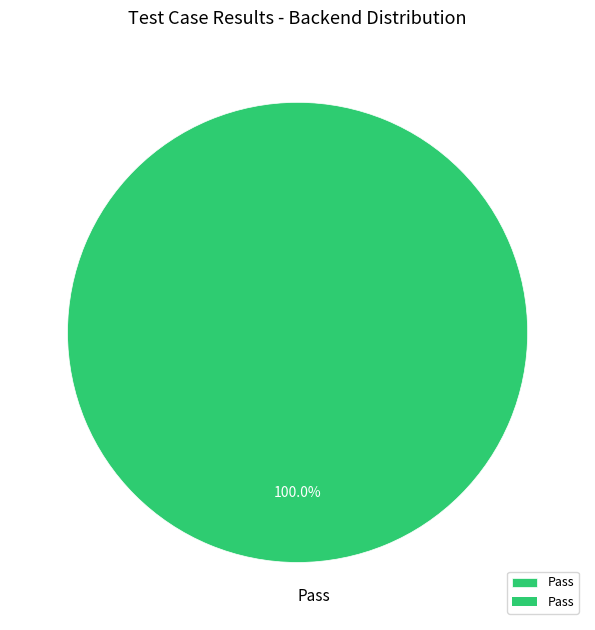

What is the majority slice?

Pass